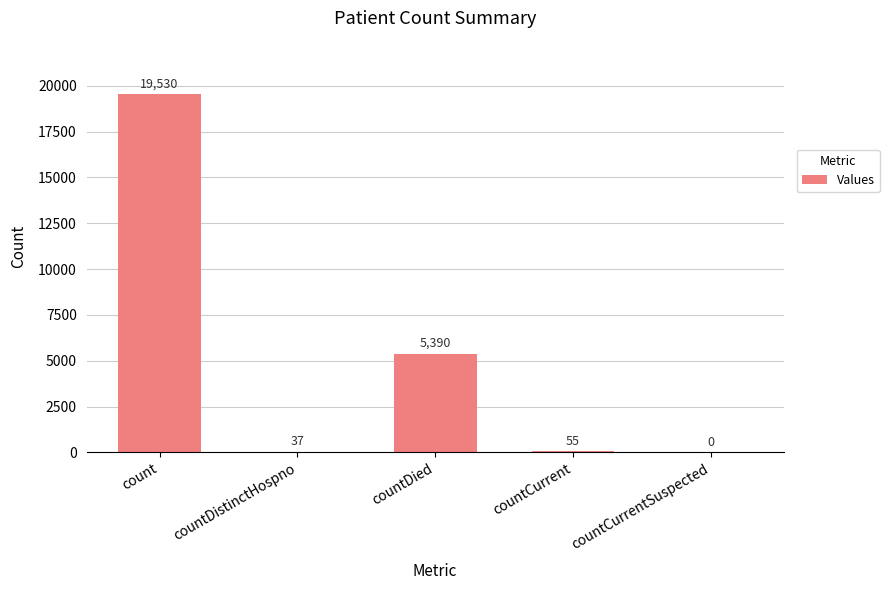

At which label does the data first exceed 55?

count